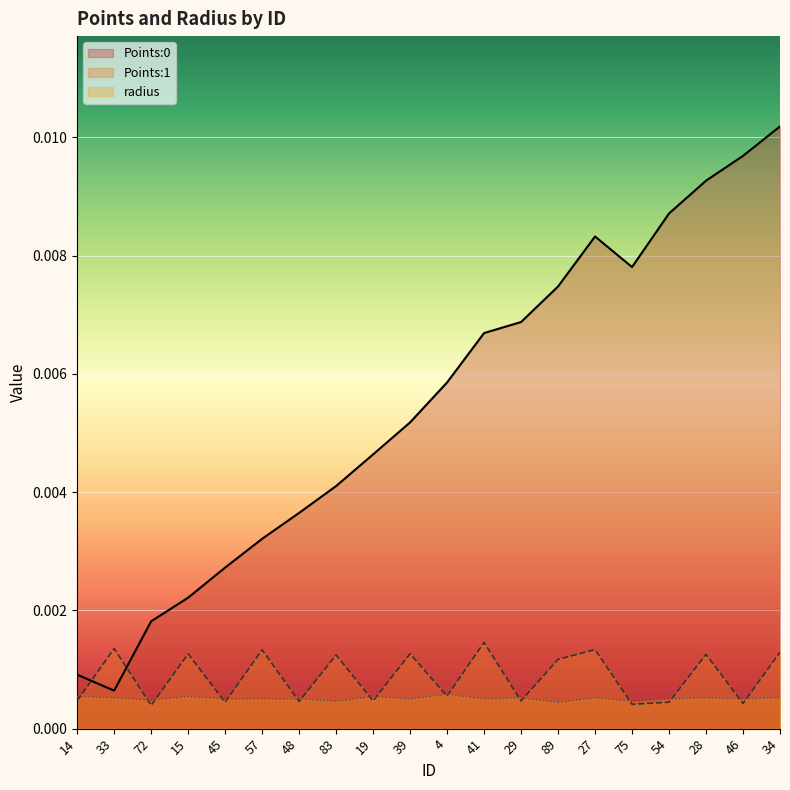

How many lines are shown in the chart?

3